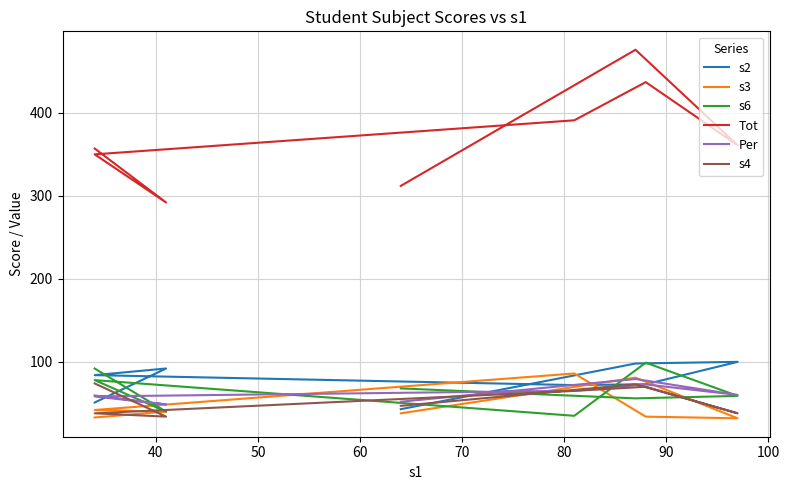

True or false: s3 has more than 0 points higher than both neighbors.

True